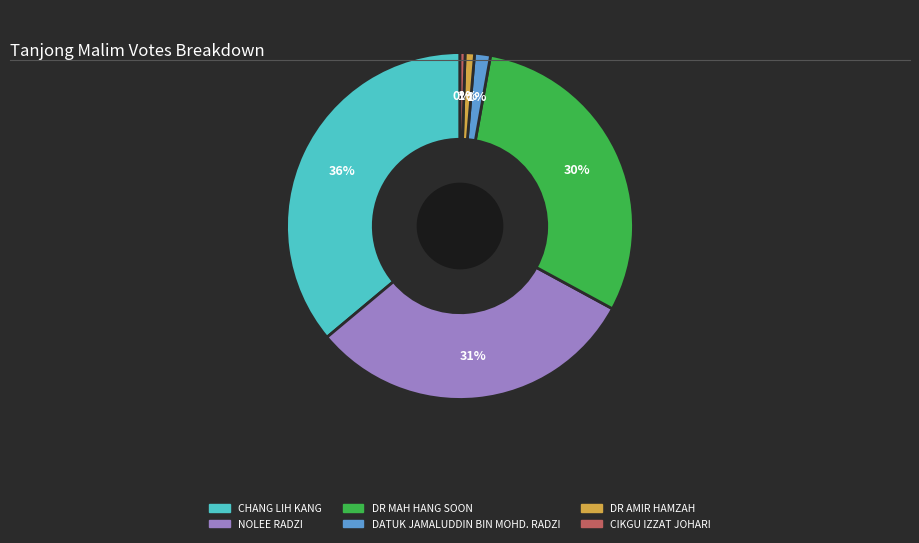

To the nearest percent, what is the difference between the DATUK JAMALUDDIN BIN MOHD. RADZI and NOLEE RADZI slice percentages?

30%